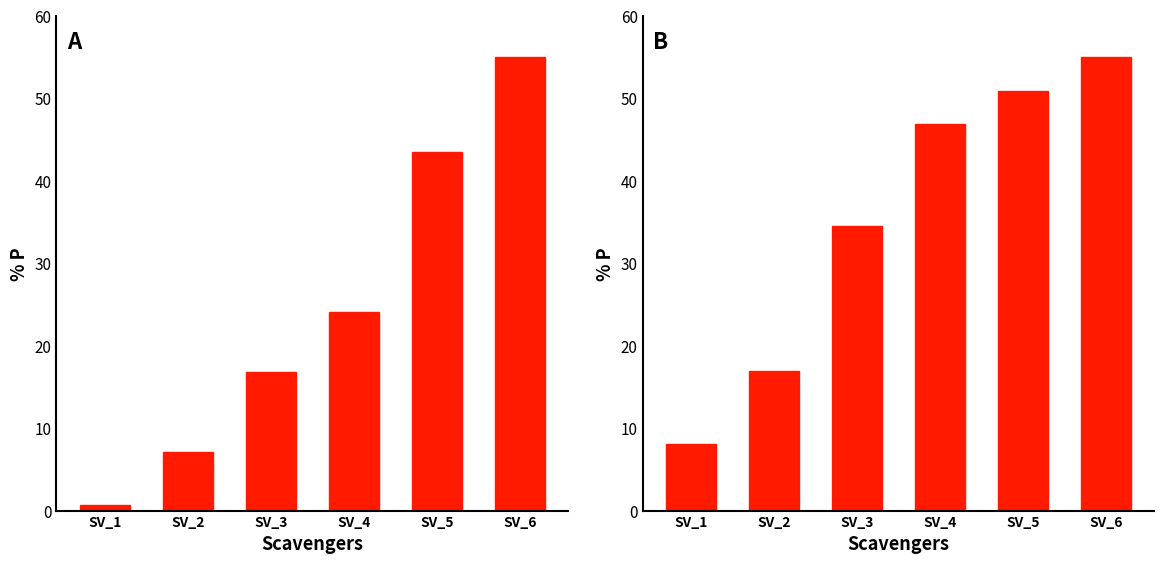

What is the highest value of the A series?

55.0